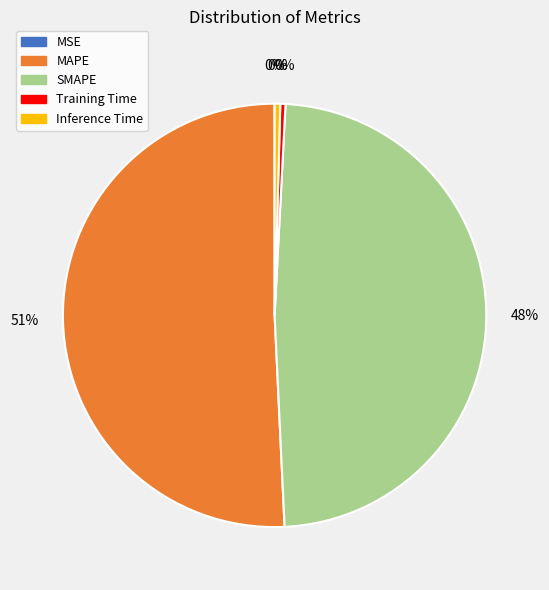

Does any single category account for the majority?

Yes